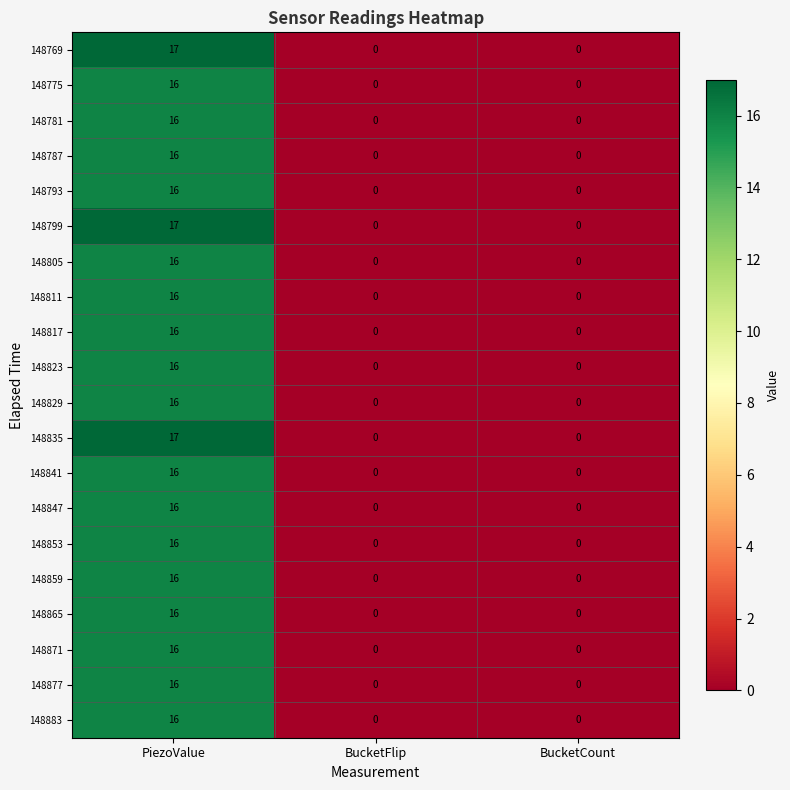

What is the difference between the maximum and second lowest values in the 148793 series?

16